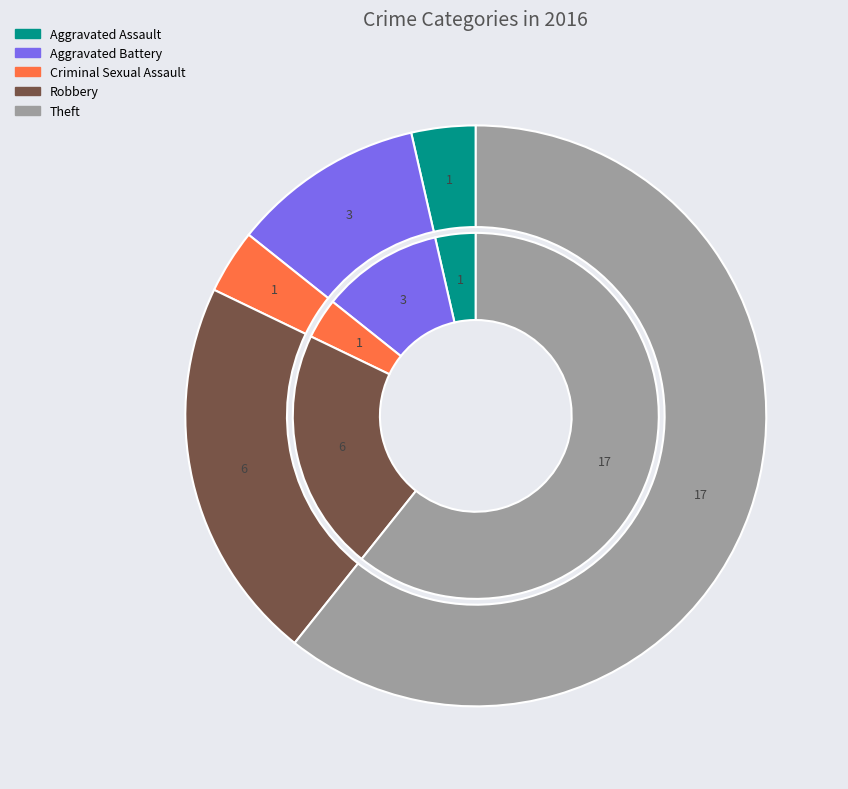

To the nearest percent, what is the average slice percentage?

20%